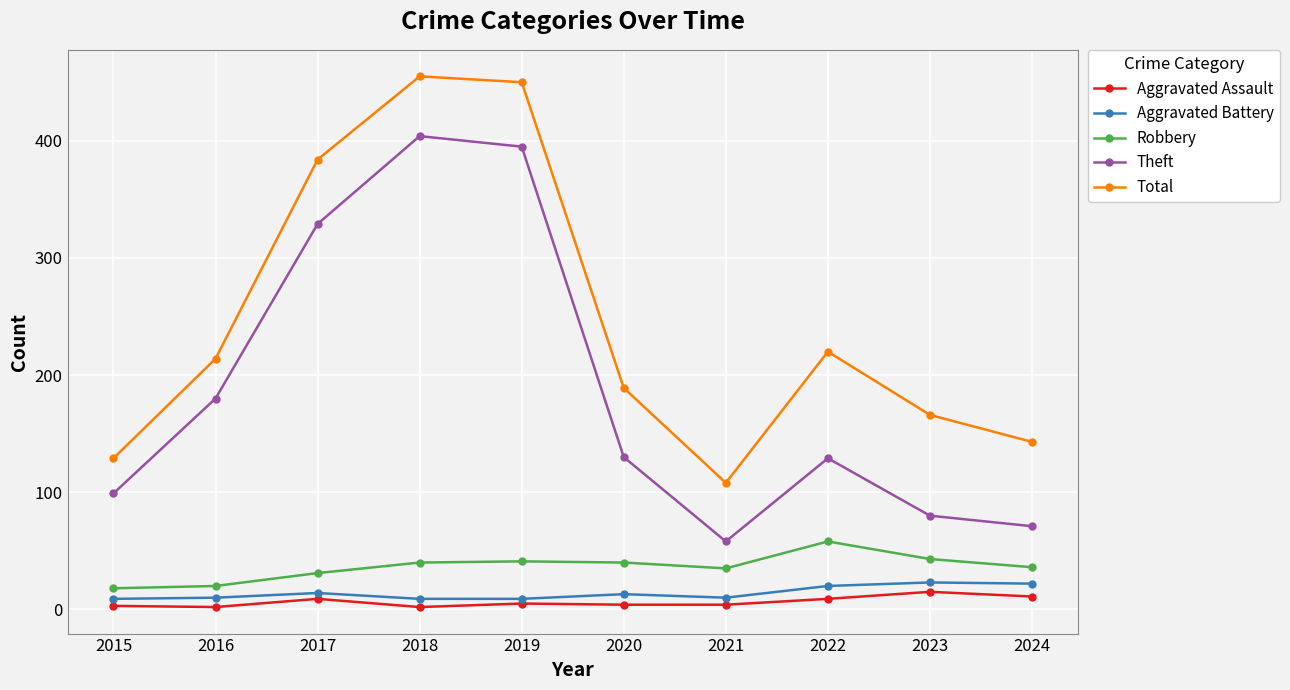

Between 2019 and 2024, which series saw the biggest shift?

Theft